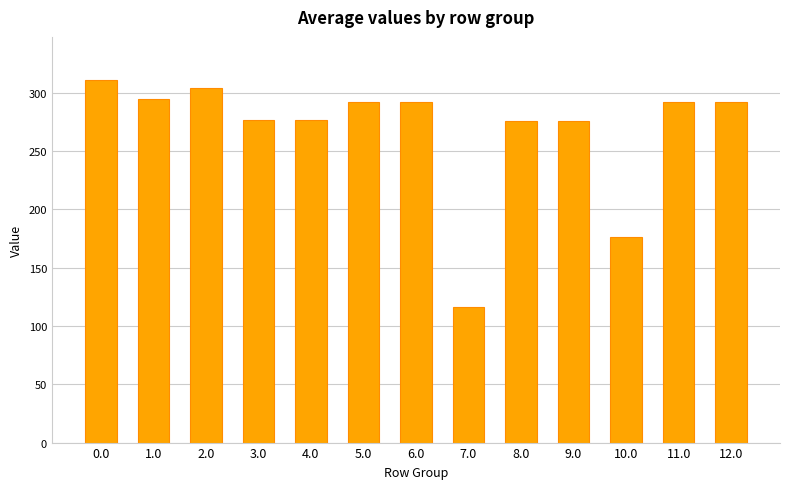

What is the approximate value at 8.0?

276.0